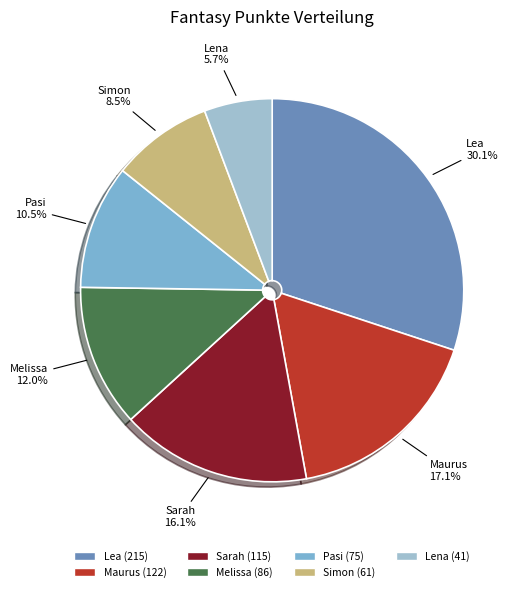

Between Pasi and Lena, which is larger?

Pasi